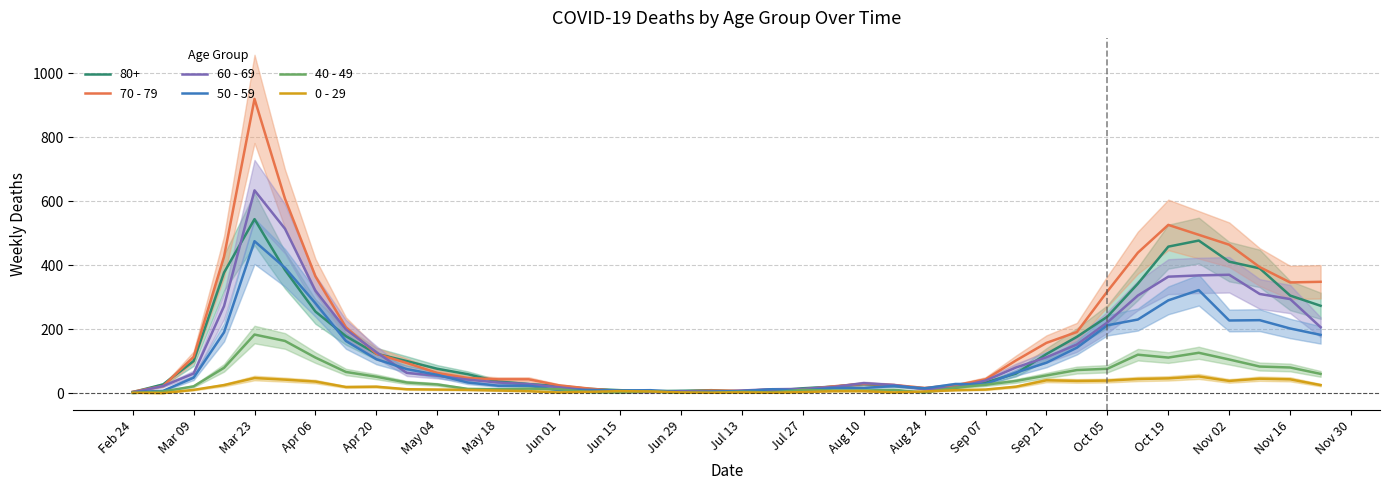

In 70 - 79, how many points are lower than both neighbors (excluding endpoints)?

3